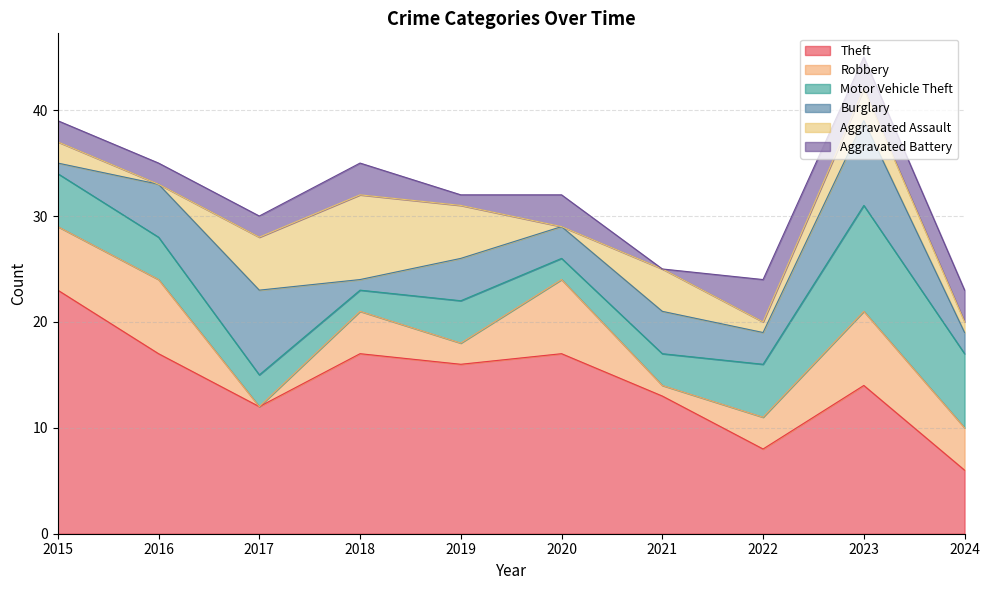

What is the highest value of the Aggravated Battery series?

4